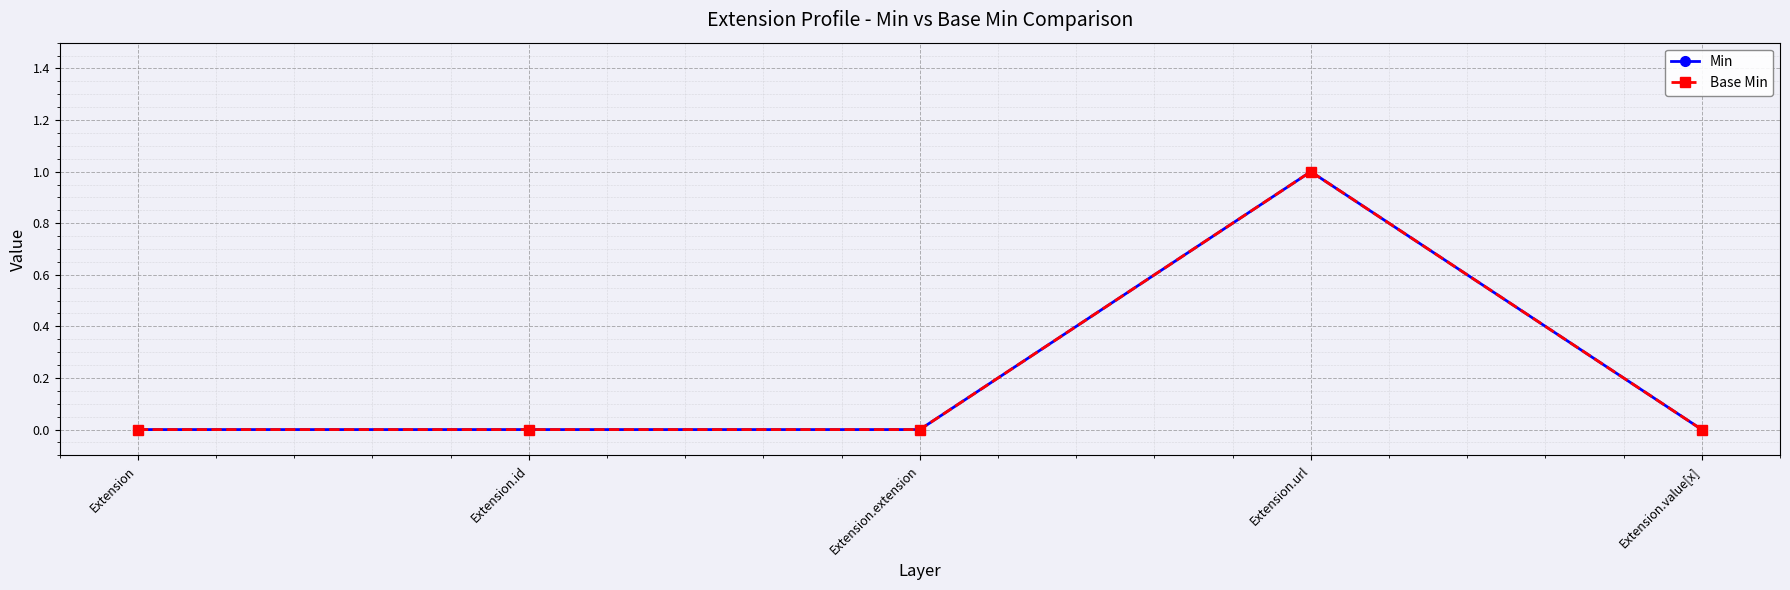

What is the difference between the maximum and minimum values in the Min series?

1